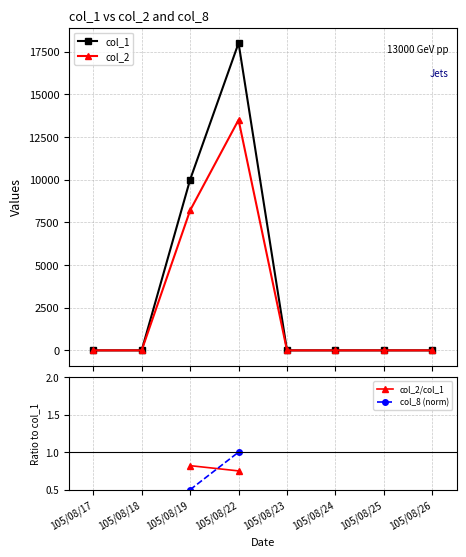

Count the col_2 values in the range 0 to 8200.

7